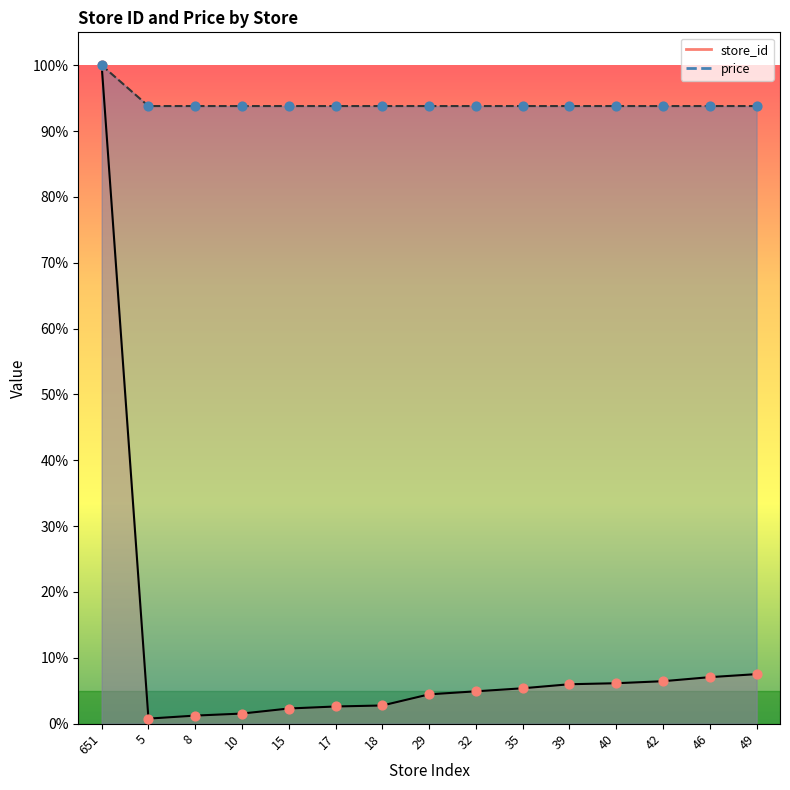

At how many categories does at least one series exceed 73?

15